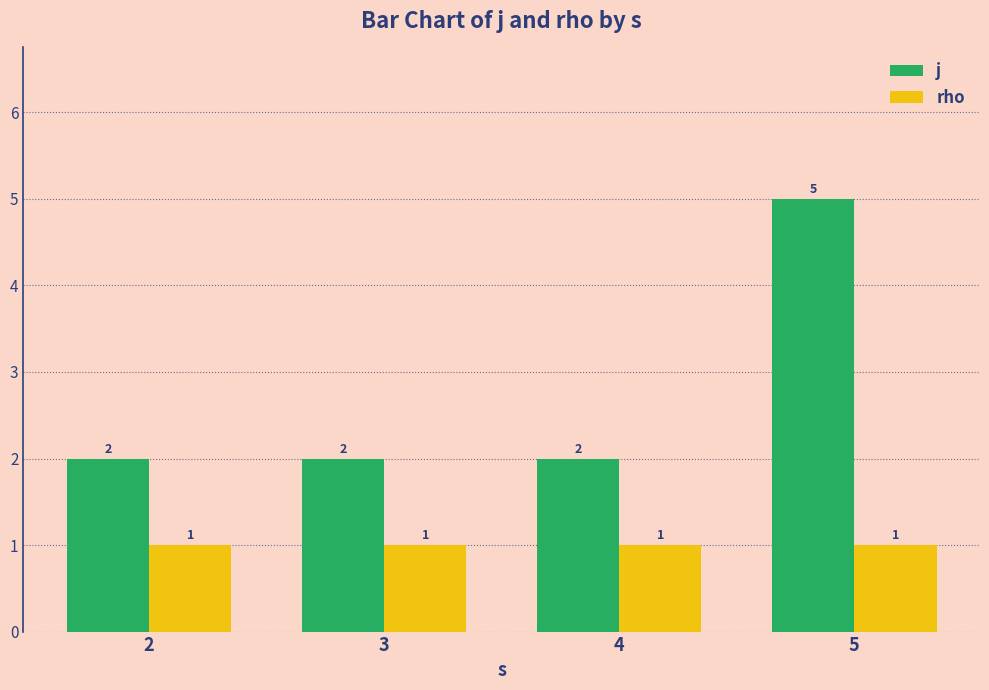

What is the difference between the highest and lowest values at 5?

4